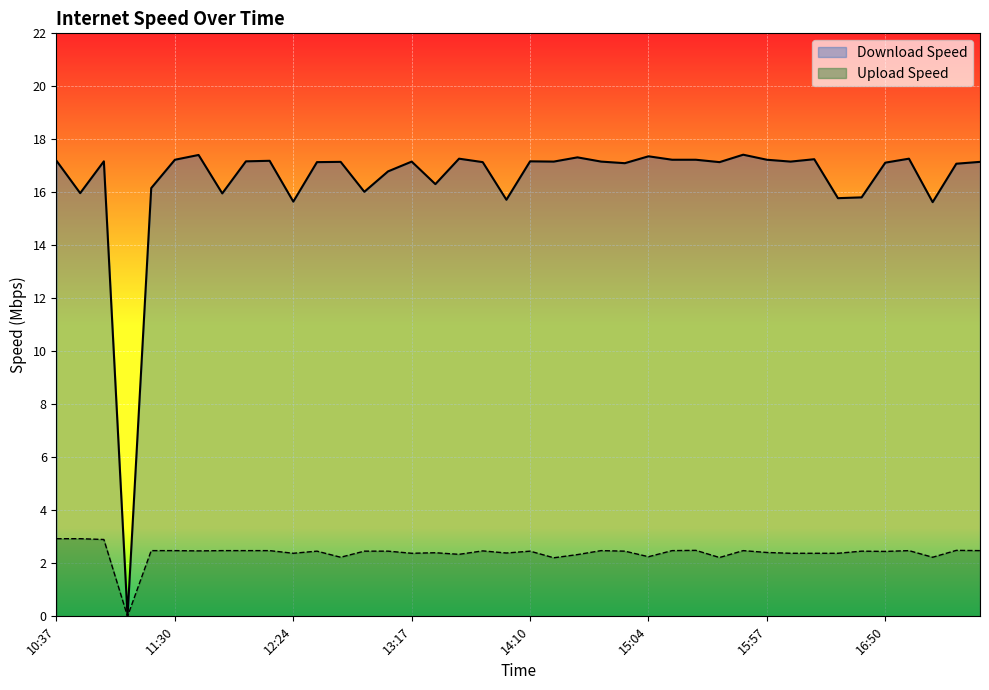

True or false: Download Speed and Upload Speed intersect in this chart.

False